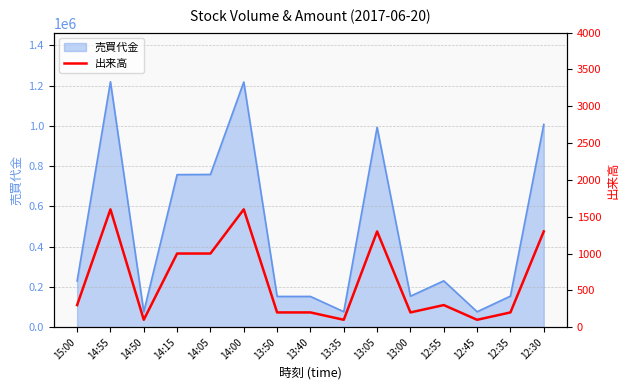

Which label corresponds to the smallest value in the chart?

14:50